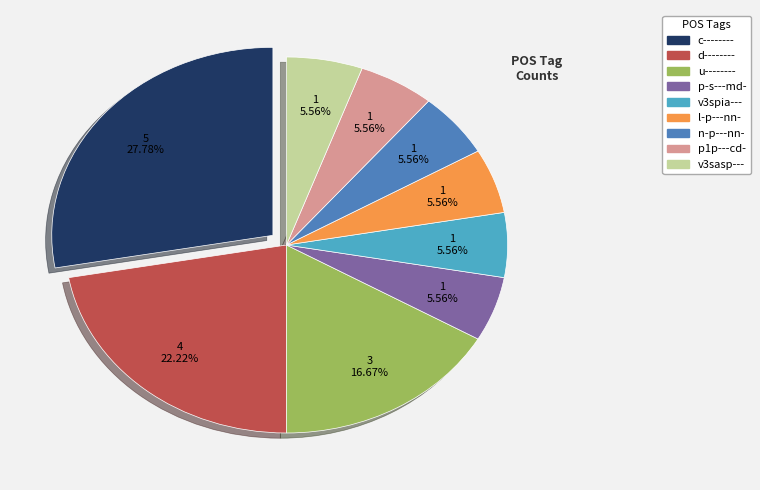

What is the largest slice in the pie chart?

c--------